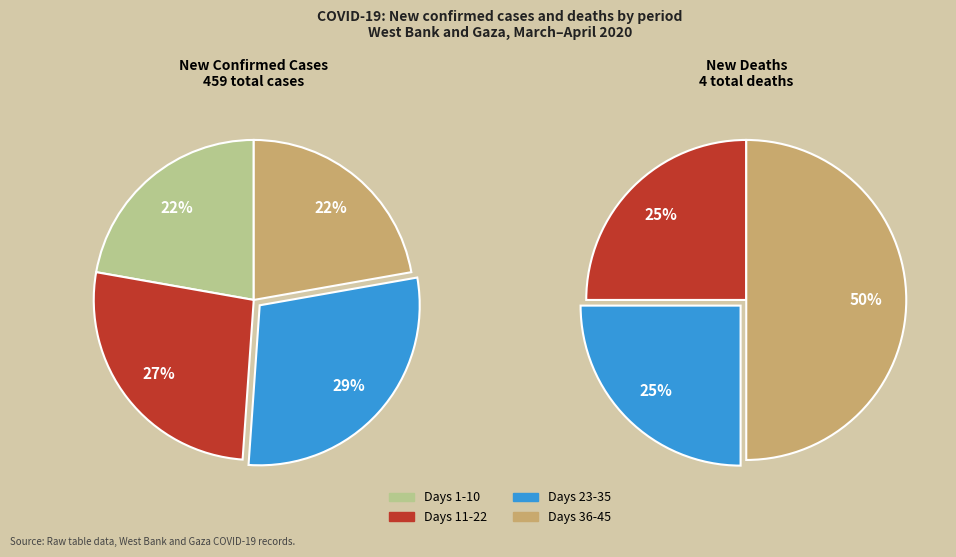

Is 2 the majority of the pie?

No